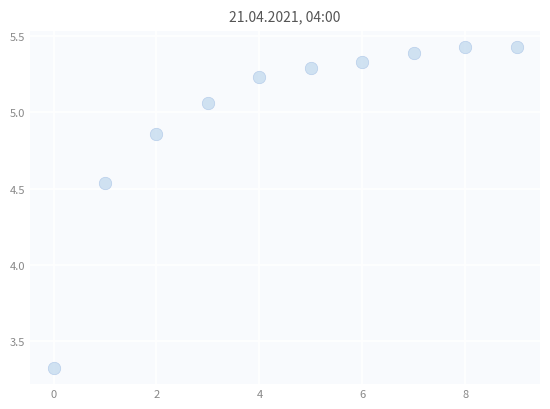

What is the average Y value?

5.0